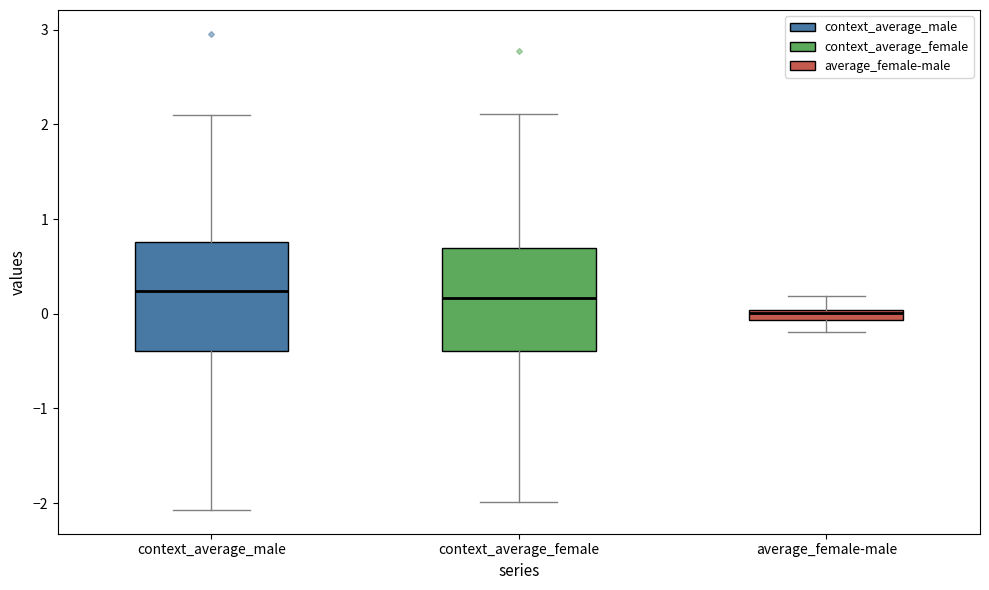

Where does the lower whisker of the box for context_average_female end on the y-axis? The values are not printed on the chart, so give them approximately, as read against the axis.

-2.0